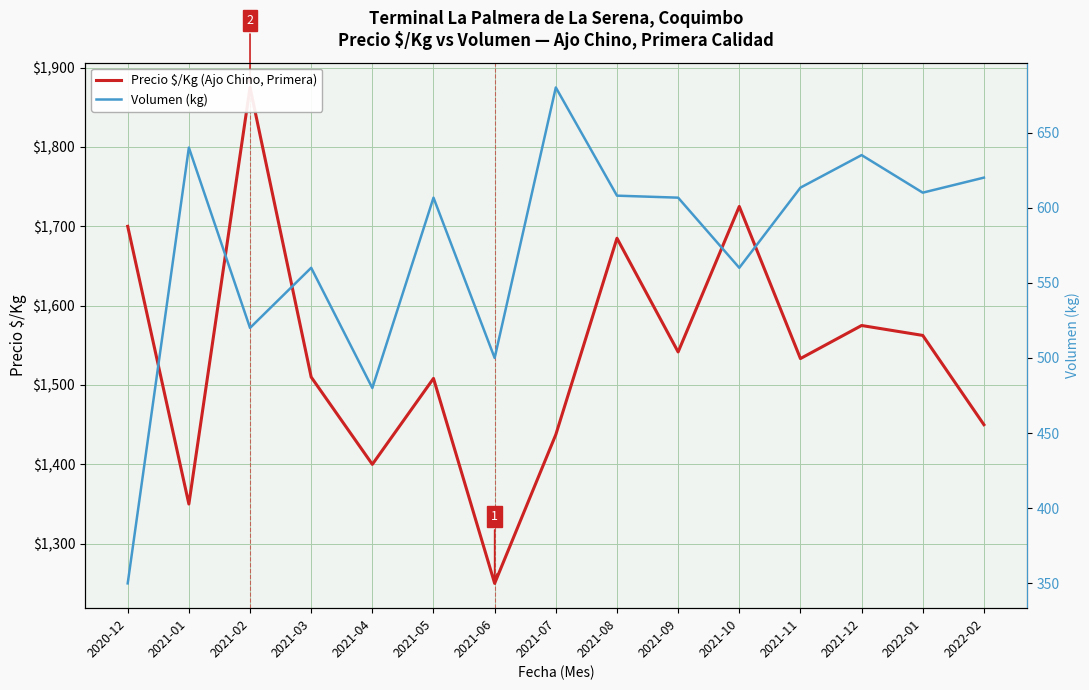

Reading left to right, list all the values displayed in this chart.

Precio $/Kg (Ajo Chino, Primera): 1700.0	1350.0	1875.0	1510.0	1400.0	1508.3	1250.0	1437.5	1685.0	1541.7	1725.0	1533.3	1575.0	1562.5	1450.0
Volumen (kg): 350.0	640.0	520.0	560.0	480.0	606.7	500.0	680.0	608.0	606.7	560.0	613.3	635.0	610.0	620.0